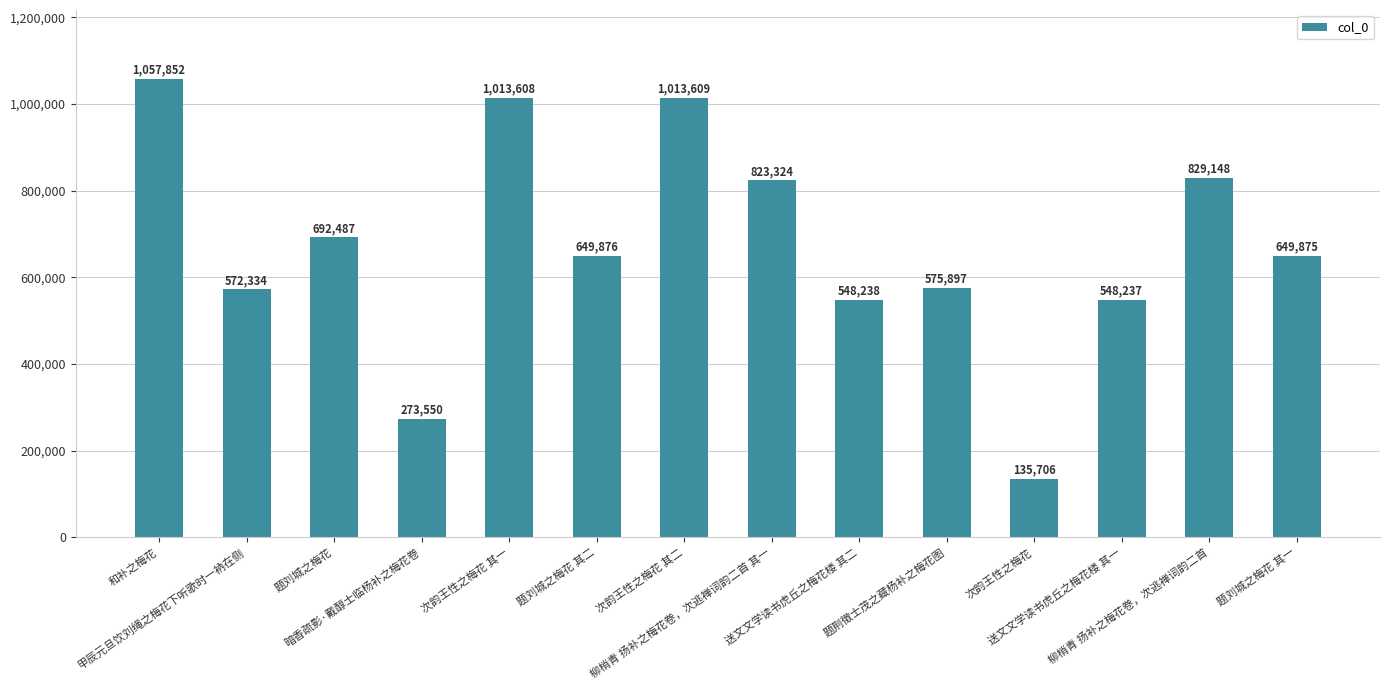

Is it true that the value at 次韵王性之梅花 其二 is 699179?

False